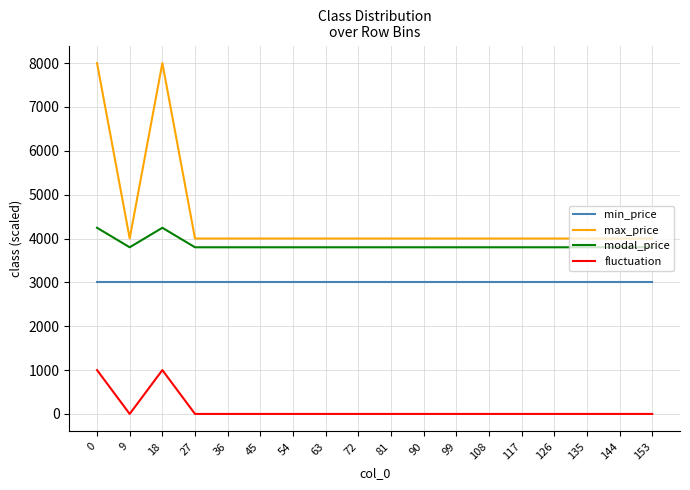

At which category does fluctuation reach its first local valley?

9